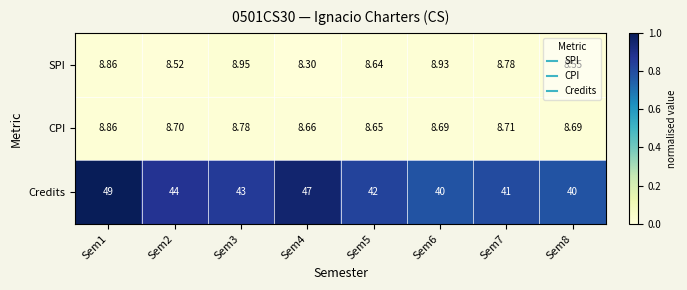

How many categories are shown in the chart?

8